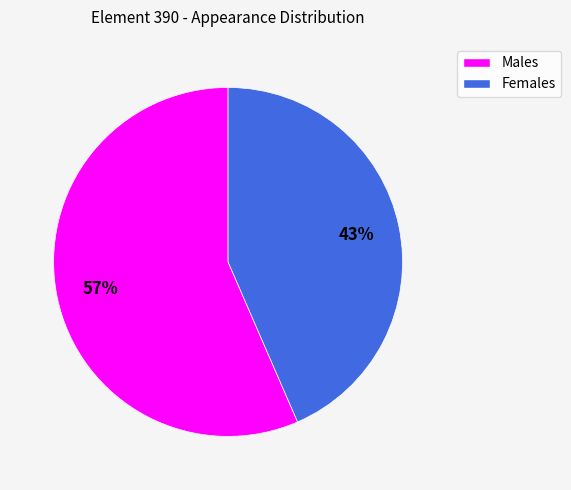

To the nearest percent, what is the average slice percentage?

50%